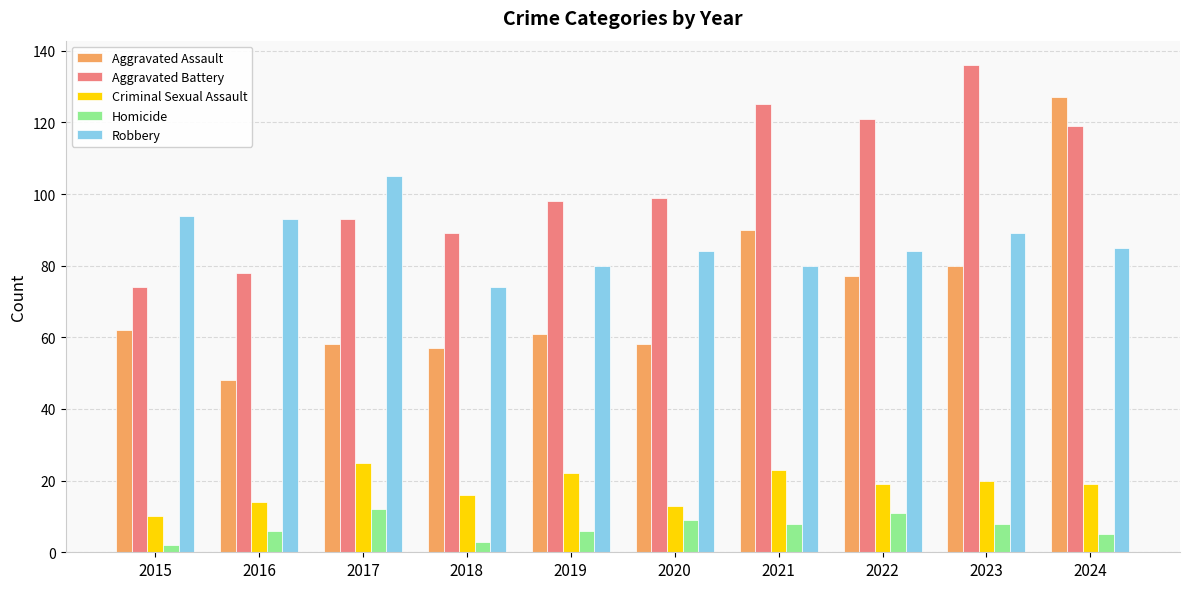

What are all the series names shown in the legend?

Aggravated Assault, Aggravated Battery, Criminal Sexual Assault, Homicide, Robbery